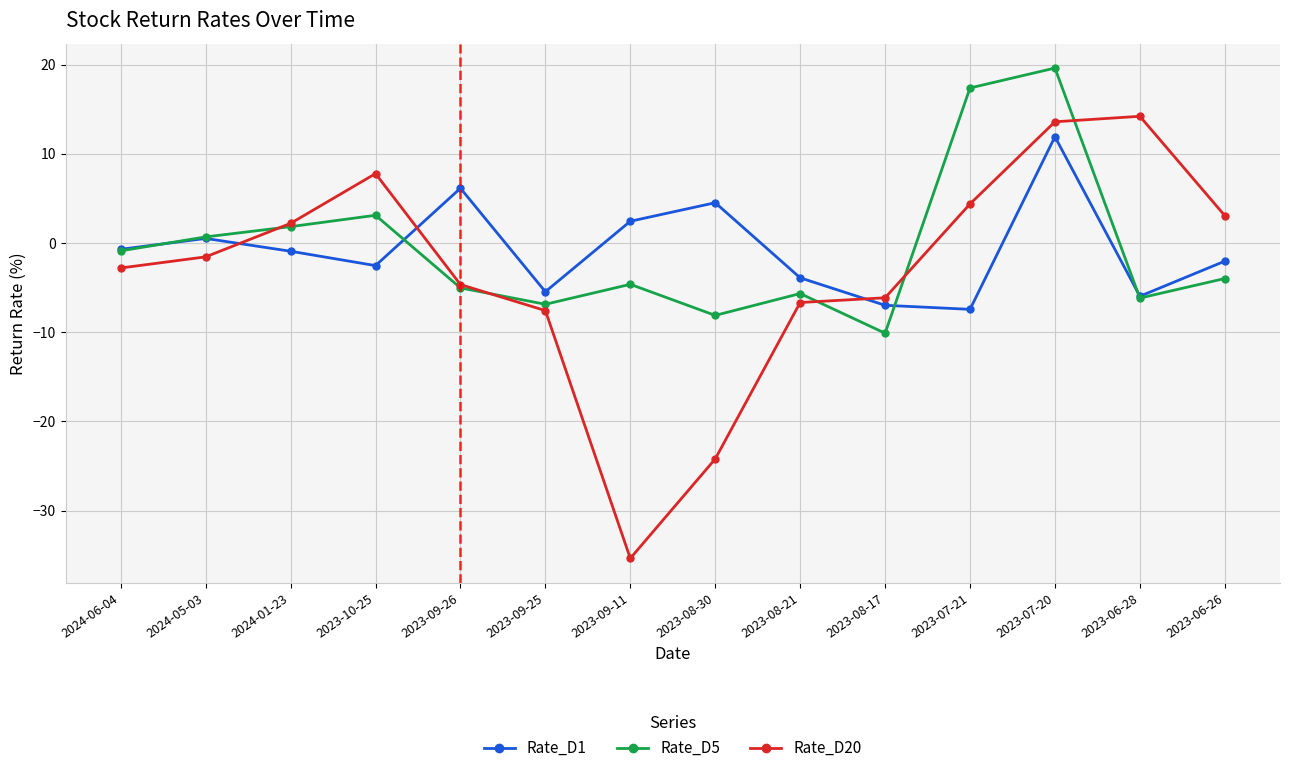

After their last crossing, which series has the higher values: Rate_D20 or Rate_D1?

Rate_D20